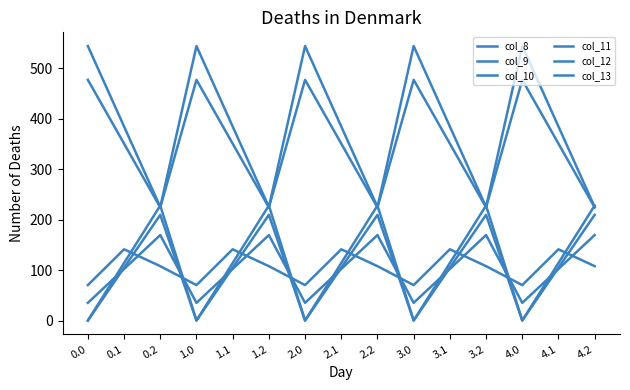

Is it true that col_10 equals 114.0 at 1.1?

True